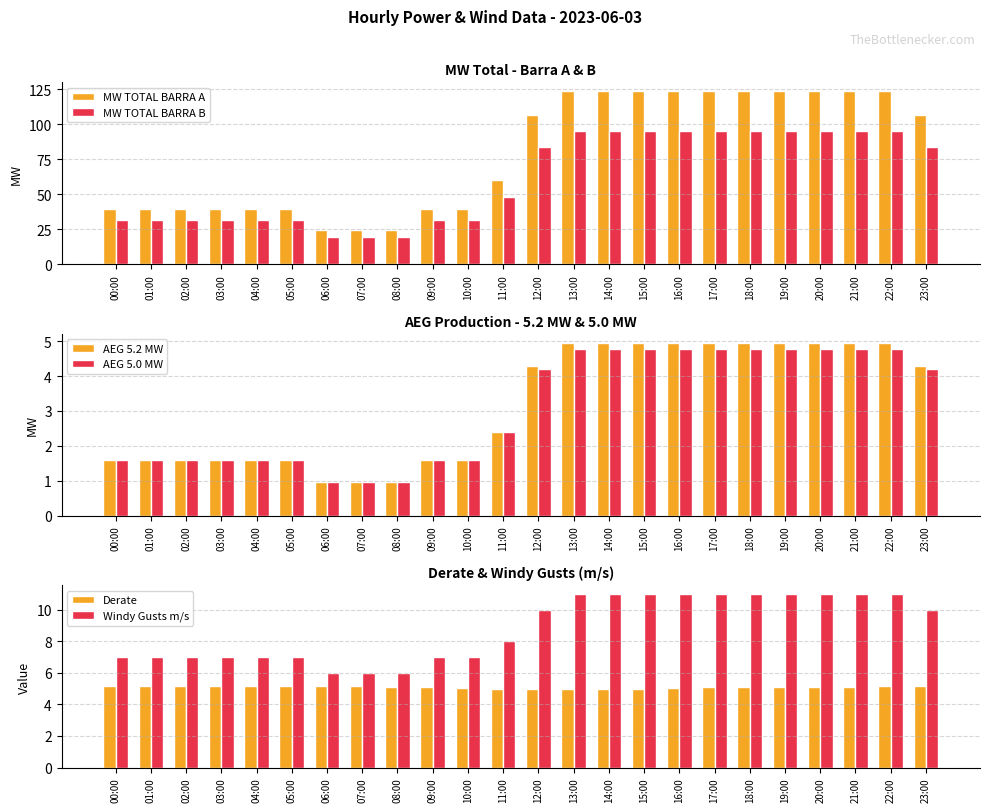

How many data points in Windy Gusts m/s are less than 10?

12